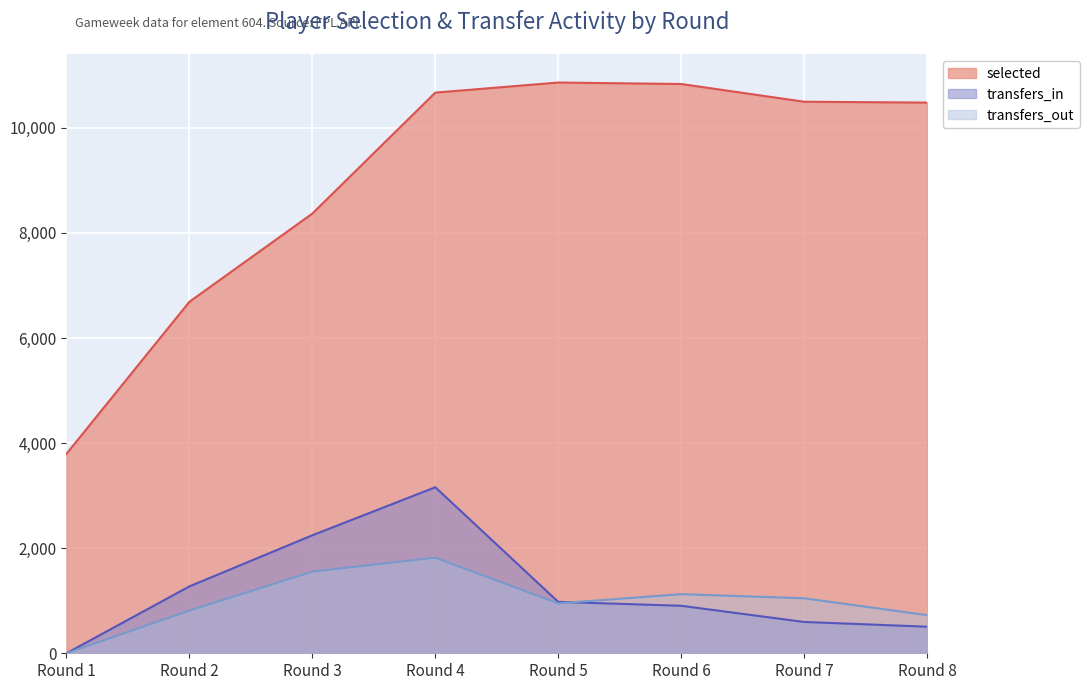

The value of selected at Round 8 is 6986. True or false?

False